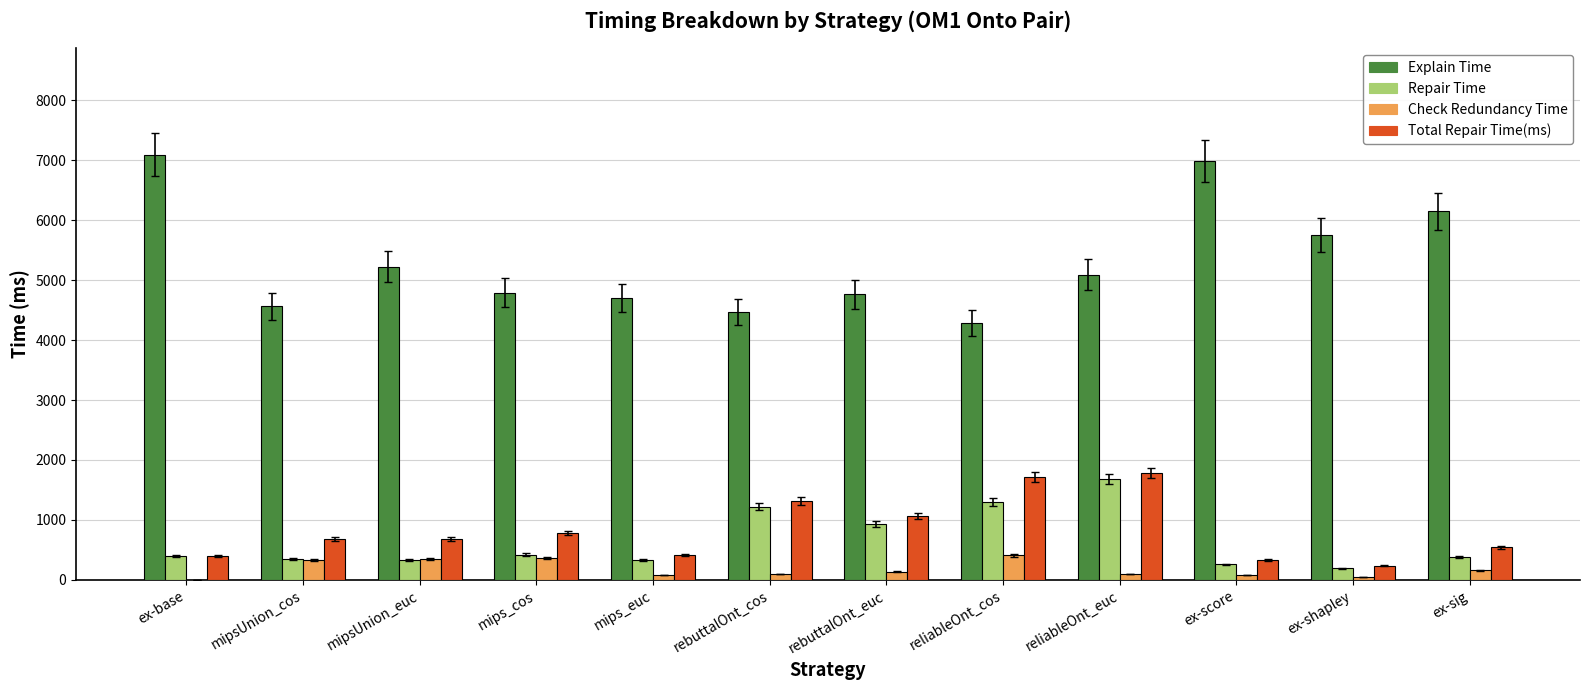

What is the sum of all Explain Time values?

63863